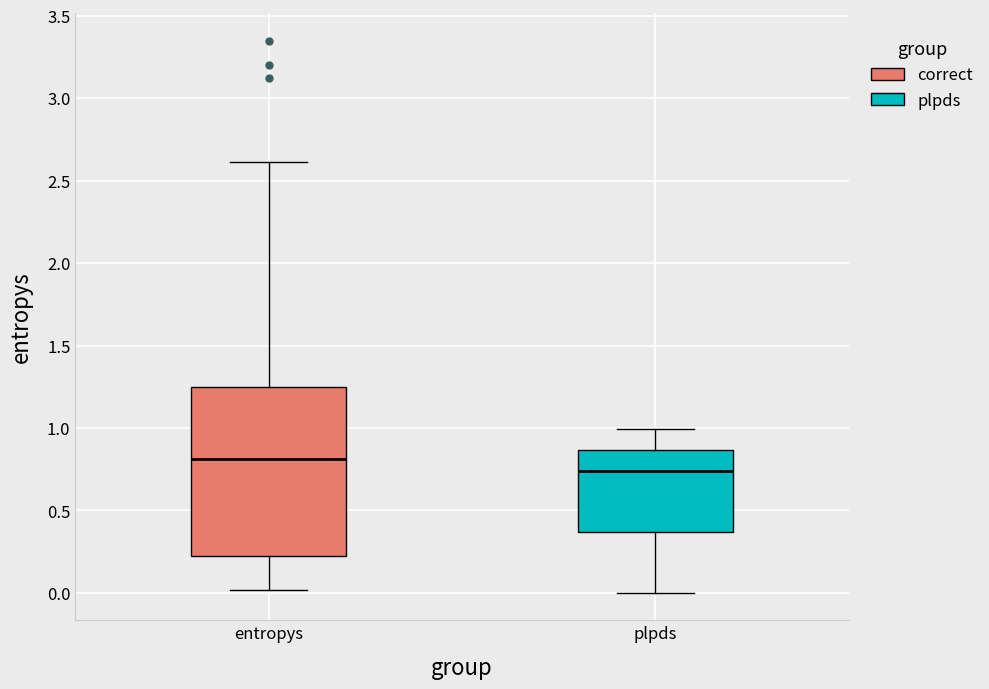

Where does the median line of the box for entropys sit on the y-axis? The values are not printed on the chart, so give them approximately, as read against the axis.

0.80